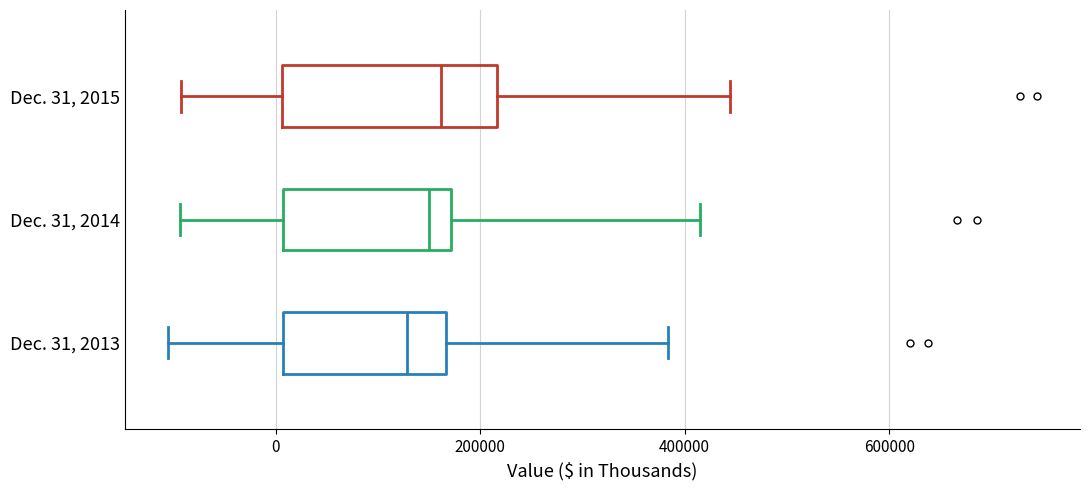

Reading bottom to top, read every box against the x-axis: the position of its median line, the range the box covers, and the ends of its whiskers. The values are not printed on the chart, so give them approximately, as read against the axis.

Dec. 31, 2013: median 120000, box 0 to 160000, whiskers -100000 to 380000
Dec. 31, 2014: median 140000, box 0 to 180000, whiskers -100000 to 420000
Dec. 31, 2015: median 160000, box 0 to 220000, whiskers -100000 to 440000